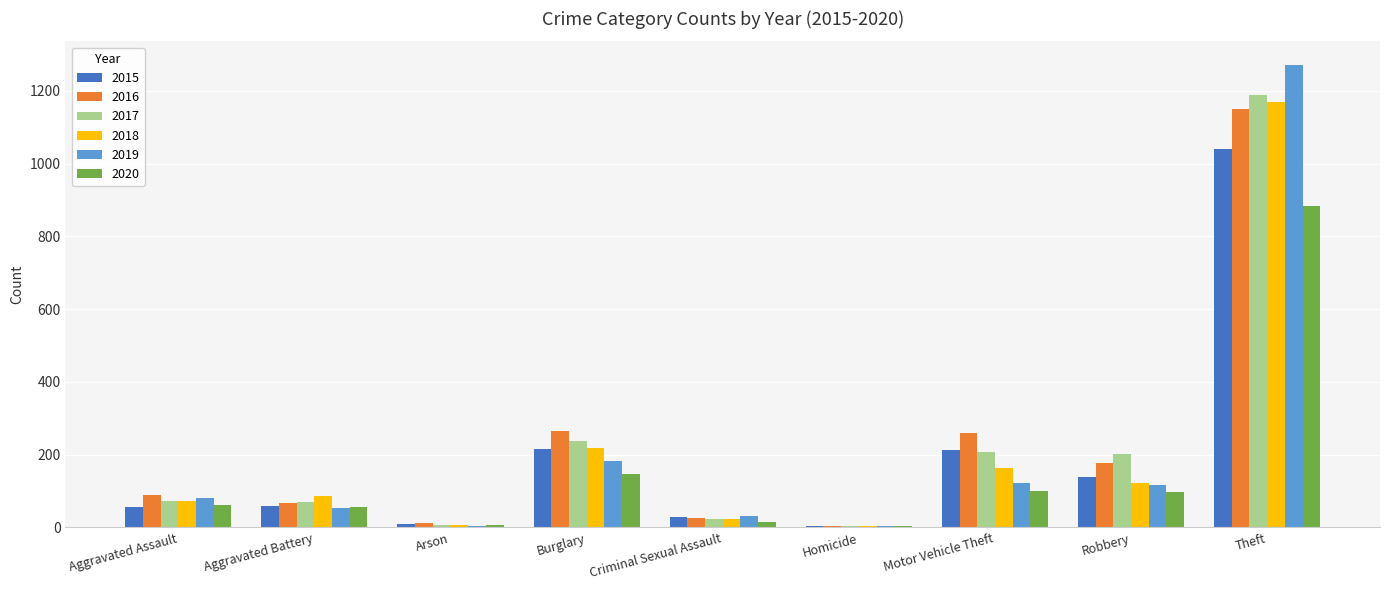

What is the maximum value for 2019?

1272